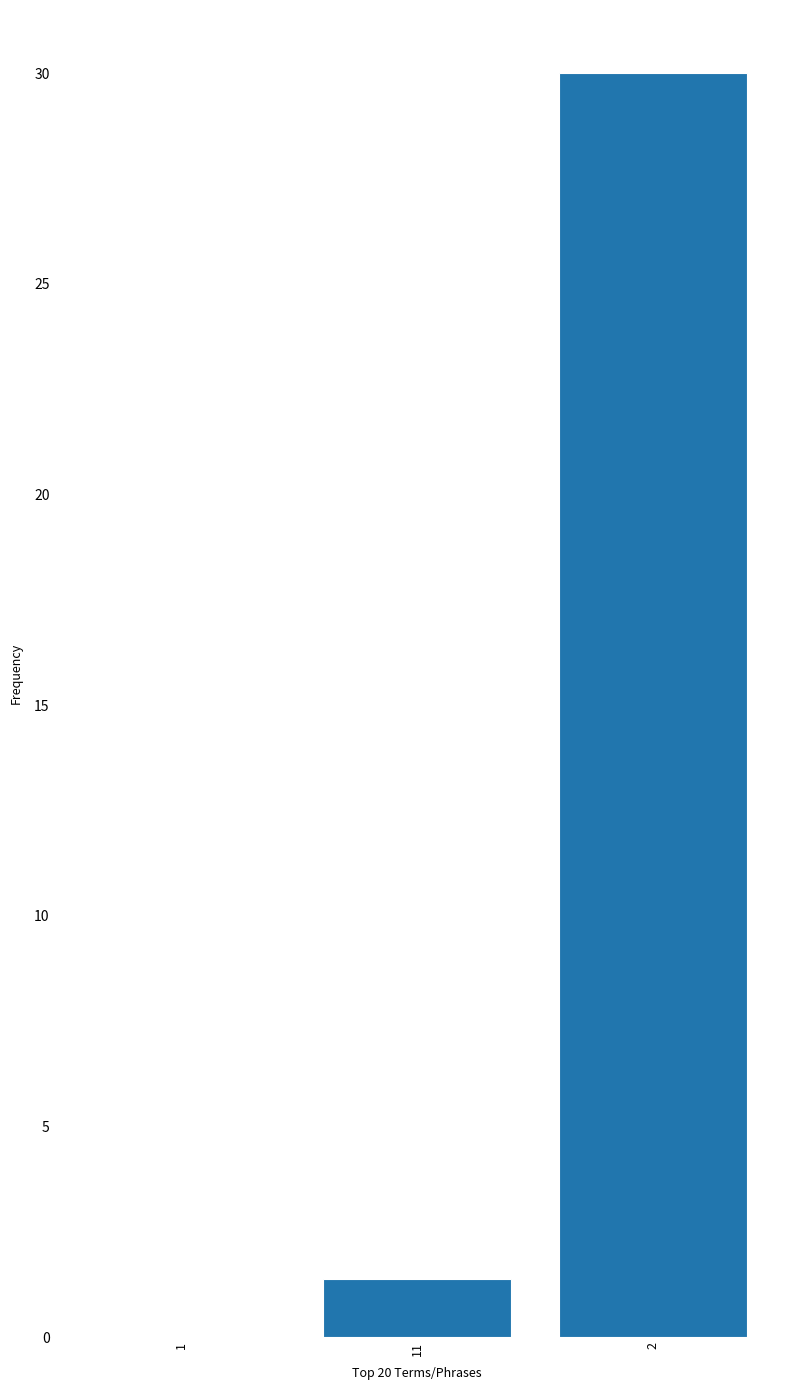

The chart shows a value of 12.6 at 2. True or false?

False